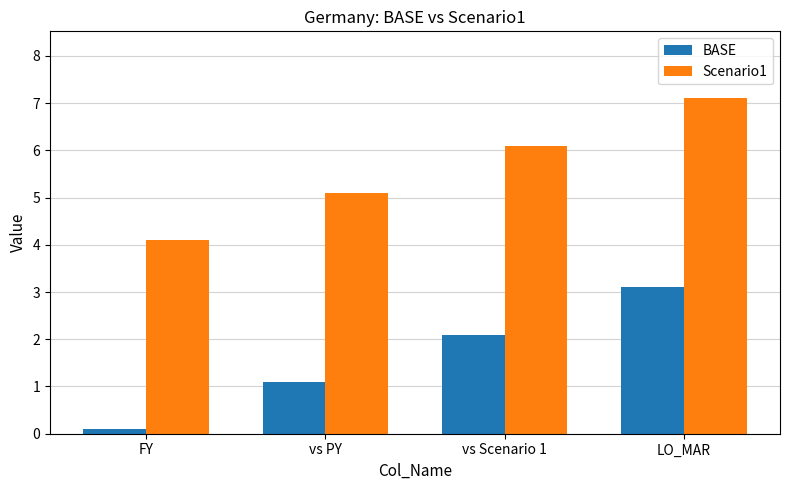

Rank the series by their maximum value, from lowest to highest.

BASE, Scenario1